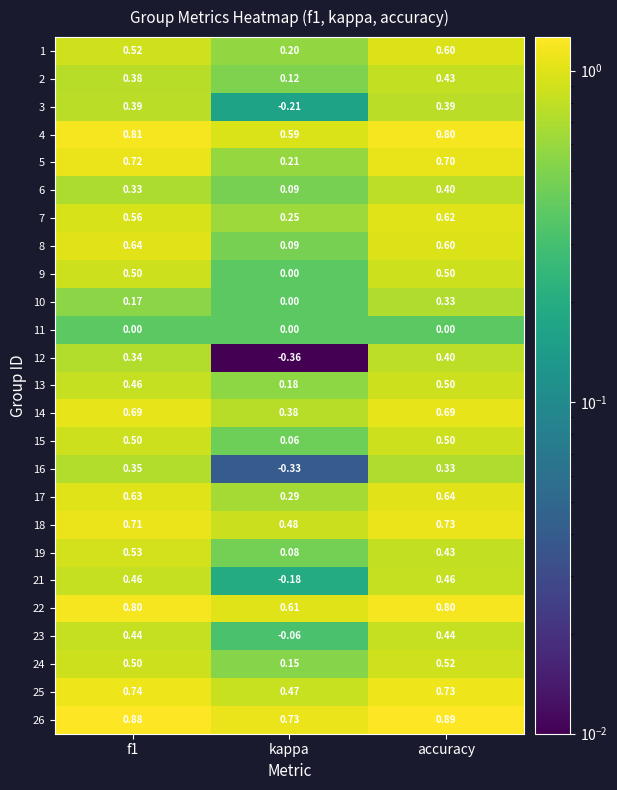

Which series has the widest spread of values?

12